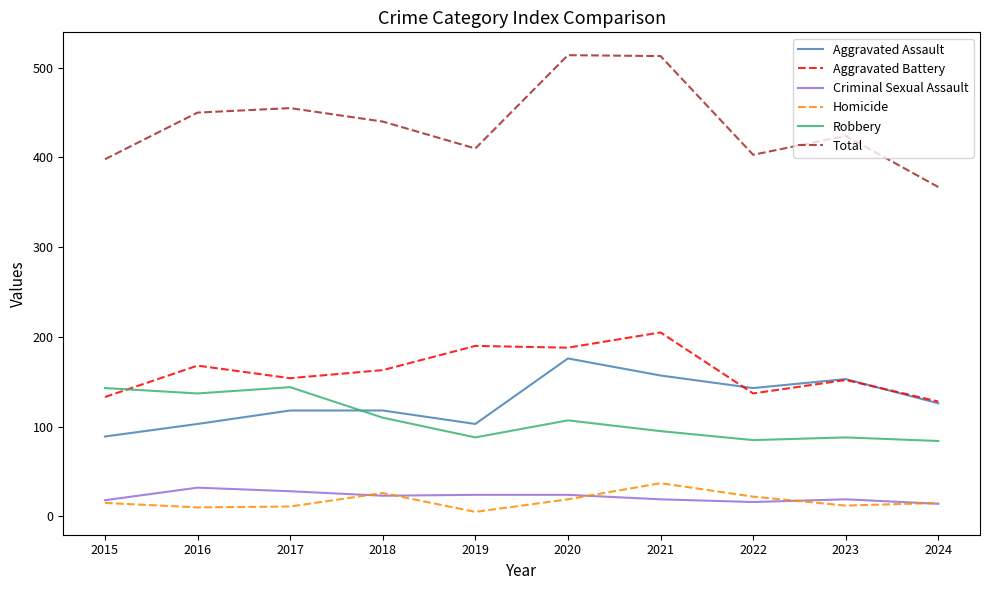

What is the average value of the Homicide series?

17